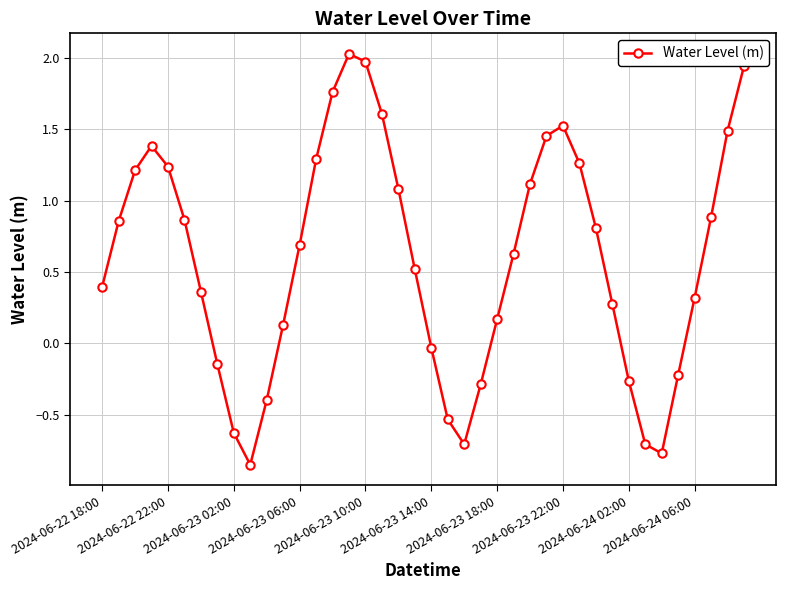

What is the difference between the maximum and minimum values?

2.9